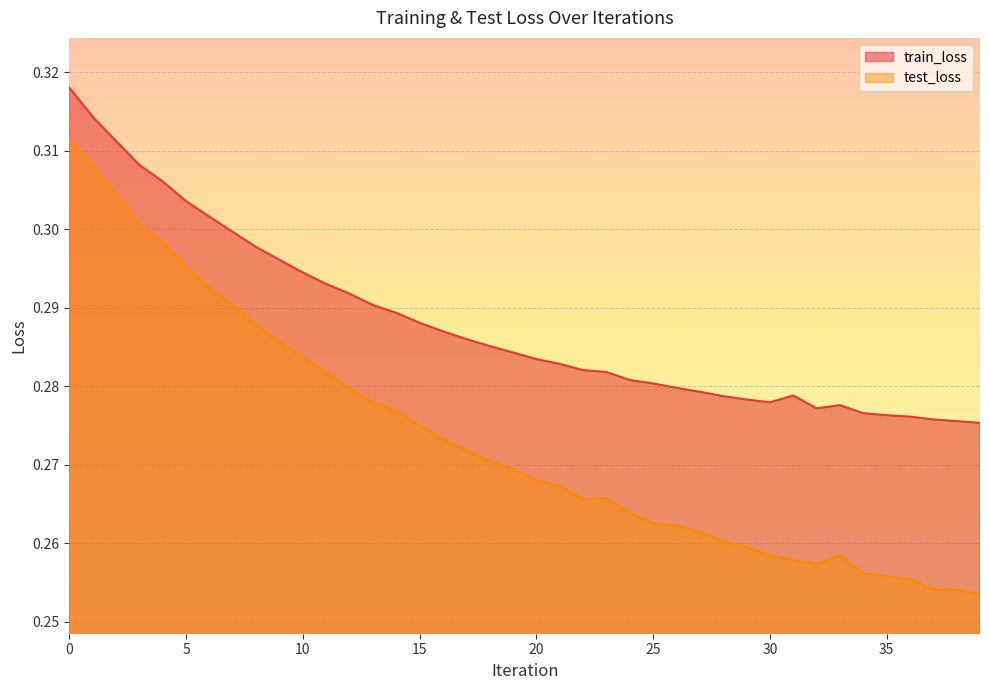

What is the sum of the train_loss values at 1 and 33?

0.6